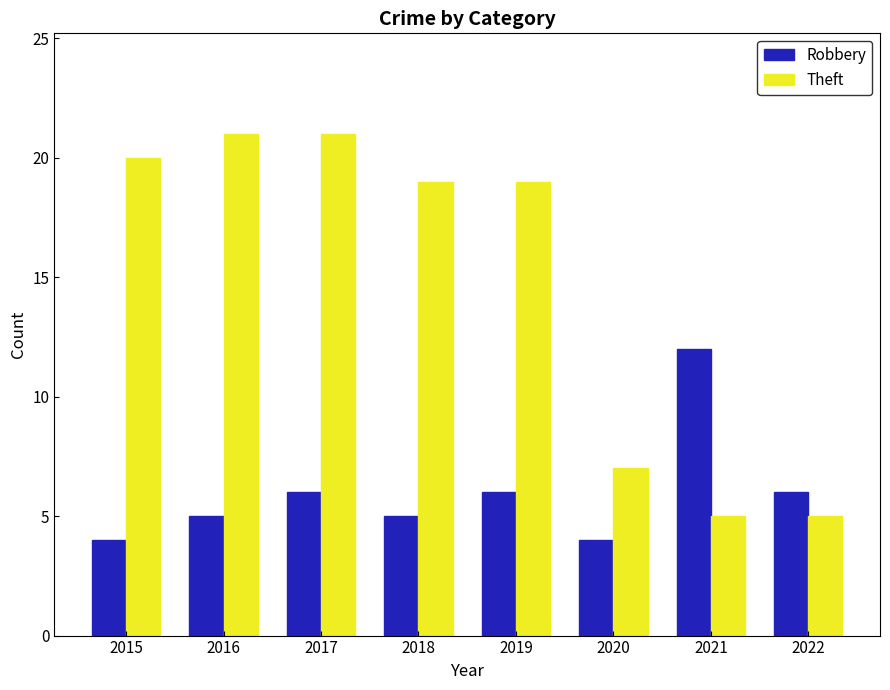

The Robbery series shows 1 at 2016. True or false?

False